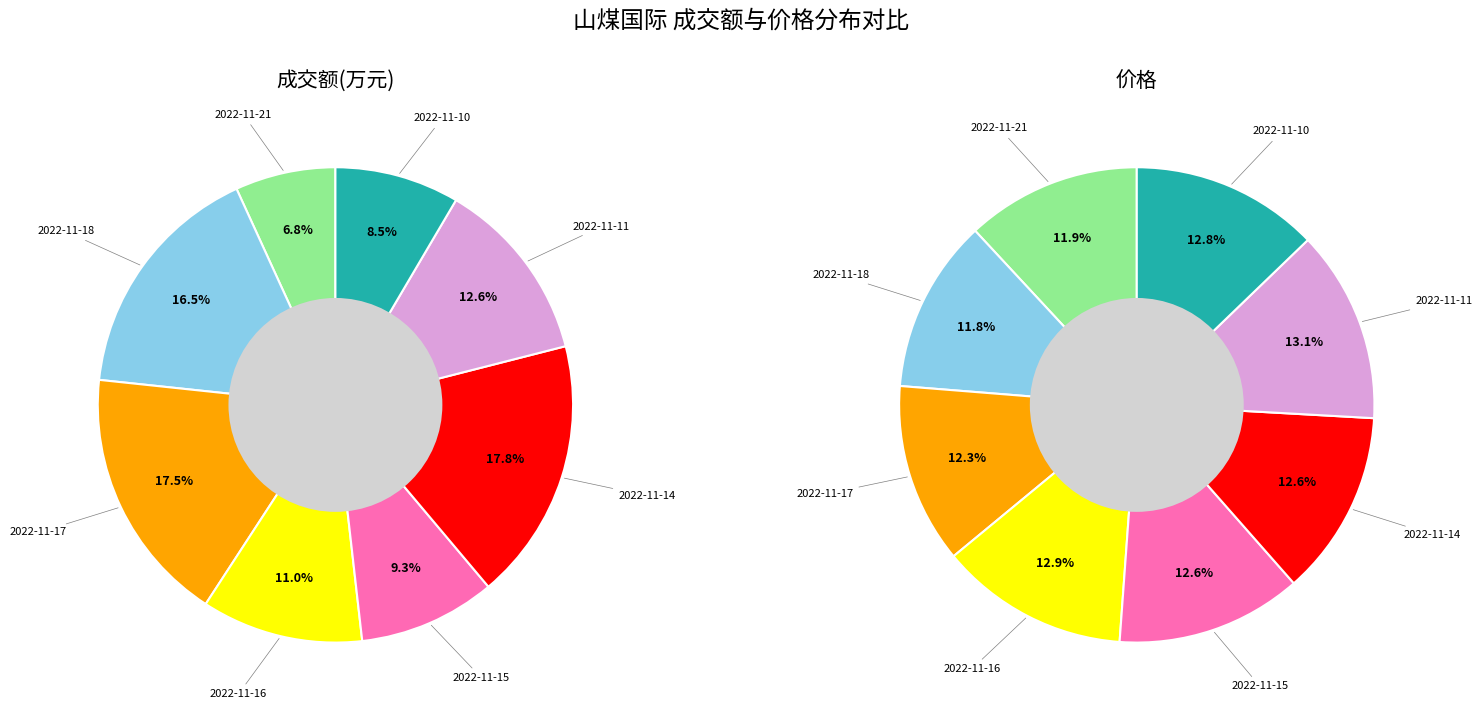

To the nearest percent, what percentage of the pie is 2022-11-14?

18%